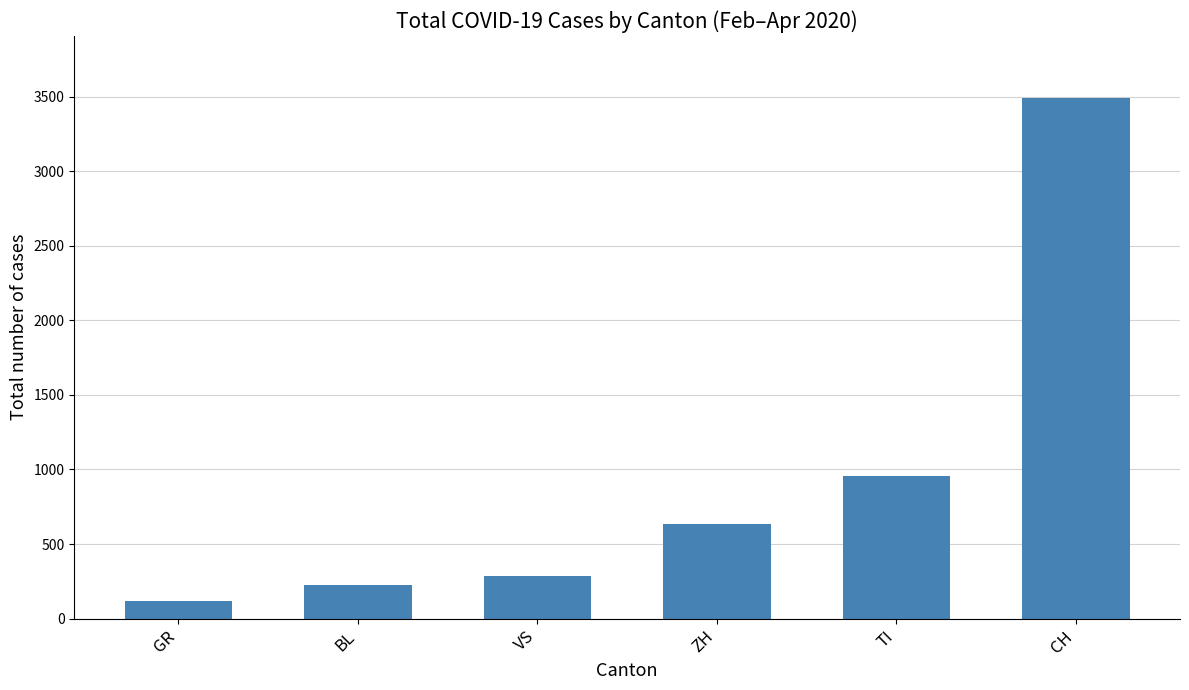

What is the change in value from VS to TI?

+668